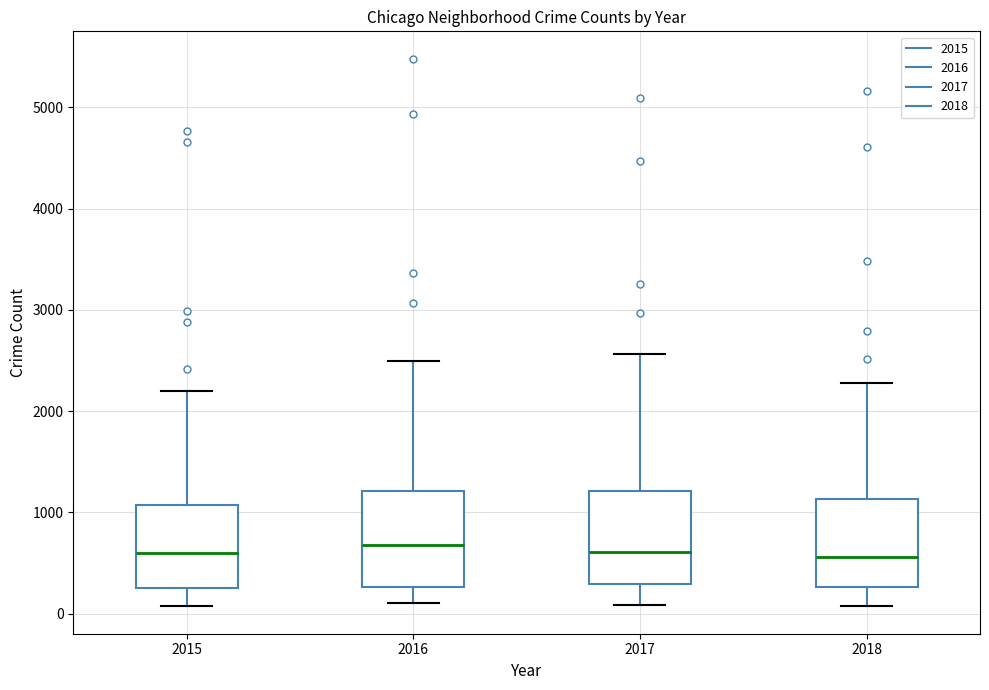

Reading left to right, read every box against the y-axis: the position of its median line, the range the box covers, and the ends of its whiskers. The values are not printed on the chart, so give them approximately, as read against the axis.

2015: median 600, box 300 to 1100, whiskers 100 to 2200
2016: median 700, box 300 to 1200, whiskers 100 to 2500
2017: median 600, box 300 to 1200, whiskers 100 to 2600
2018: median 600, box 300 to 1100, whiskers 100 to 2300